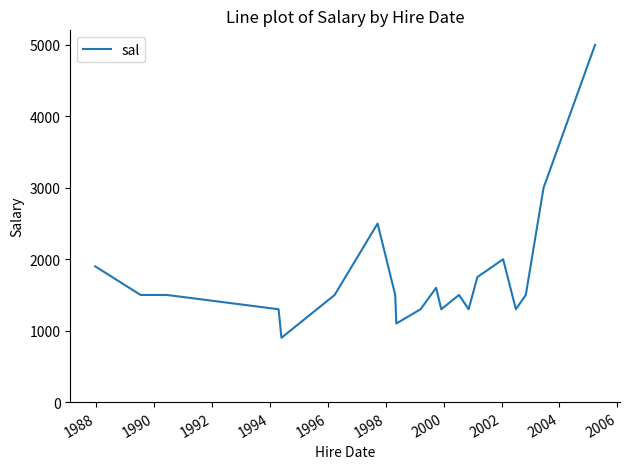

What is the difference between the maximum and minimum values?

4100